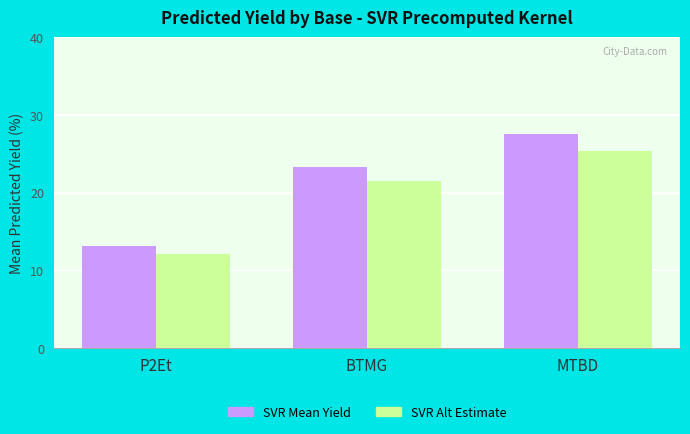

What is the sum of the SVR Mean Yield values at MTBD and P2Et?

40.8